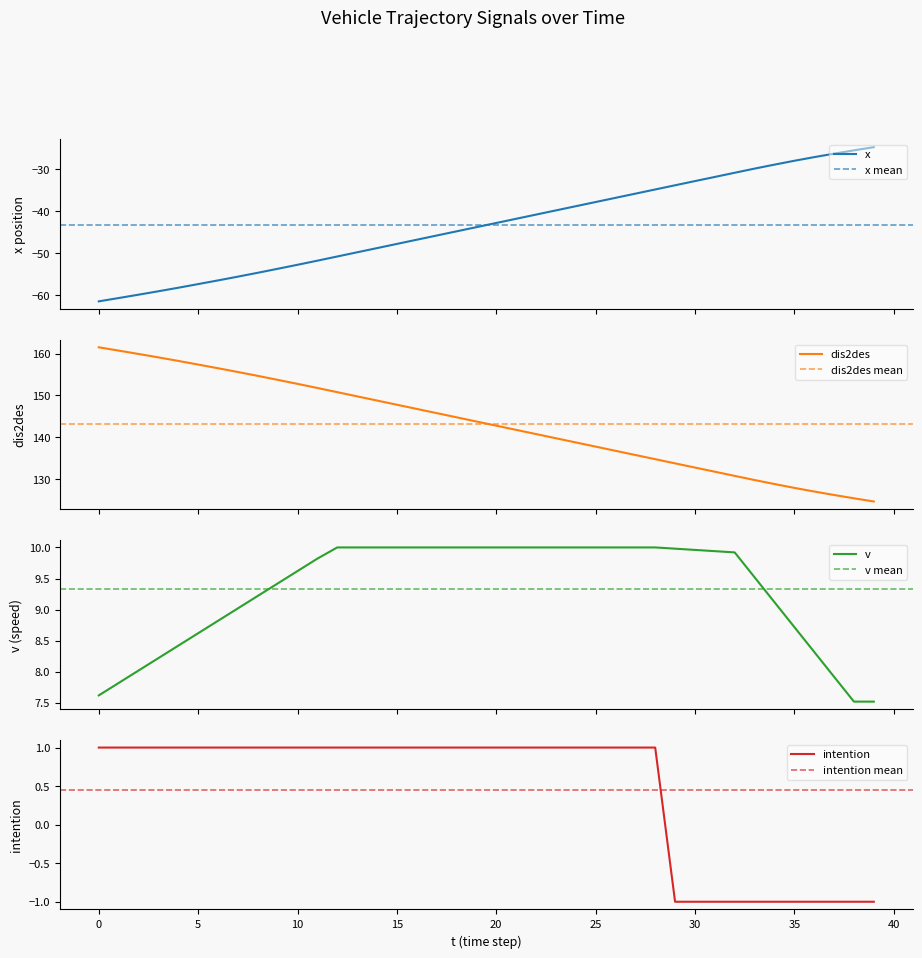

What is the sum of all v values?

373.1